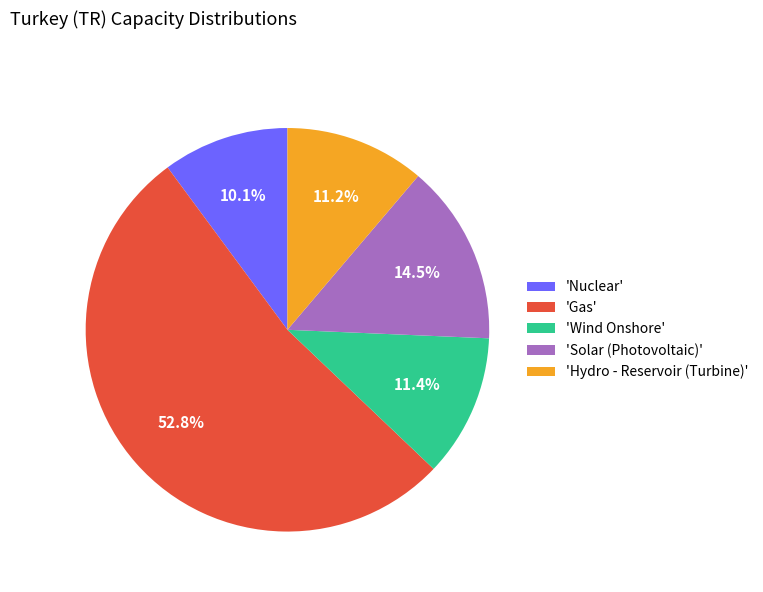

Is there any slice that represents more than half of the pie?

Yes